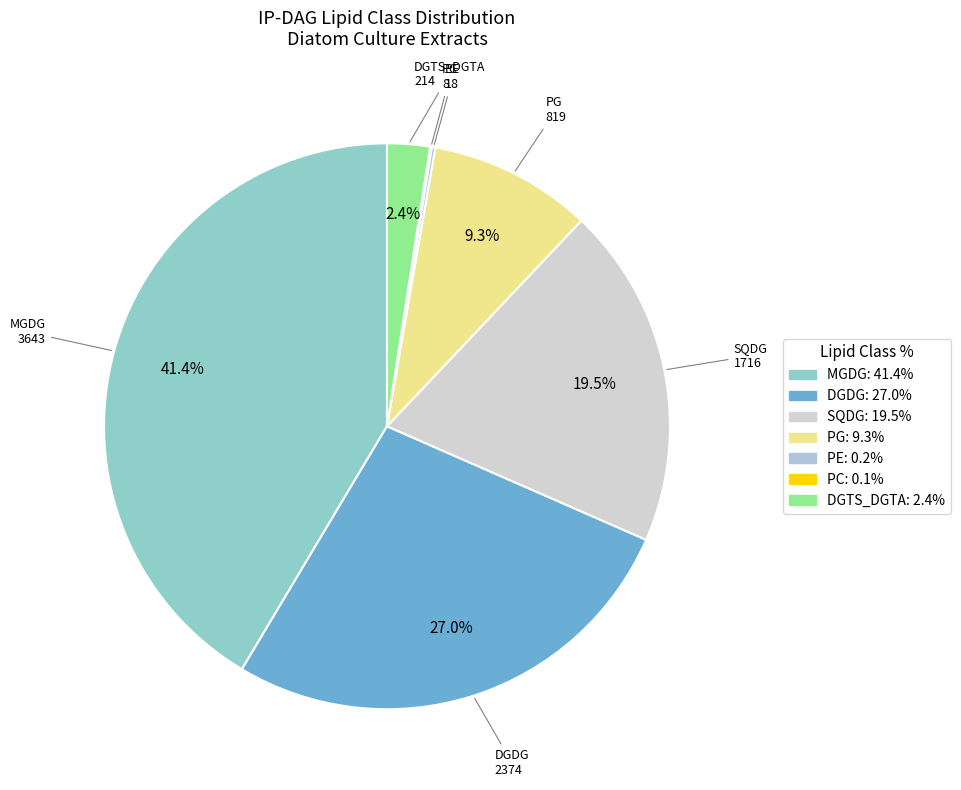

Between DGTS_DGTA and SQDG, which is larger?

SQDG